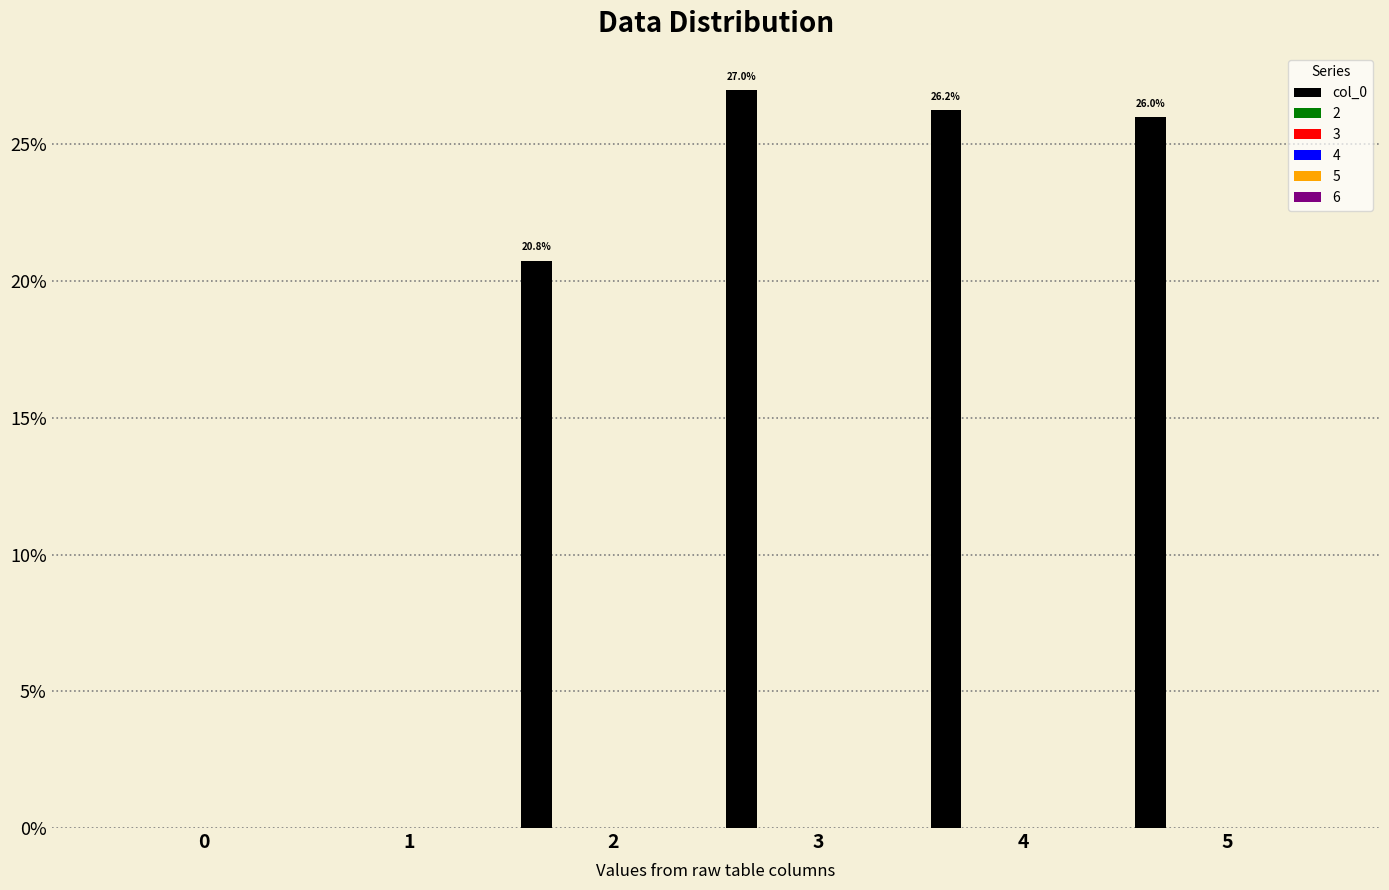

What is the maximum value shown in the chart?

27.0